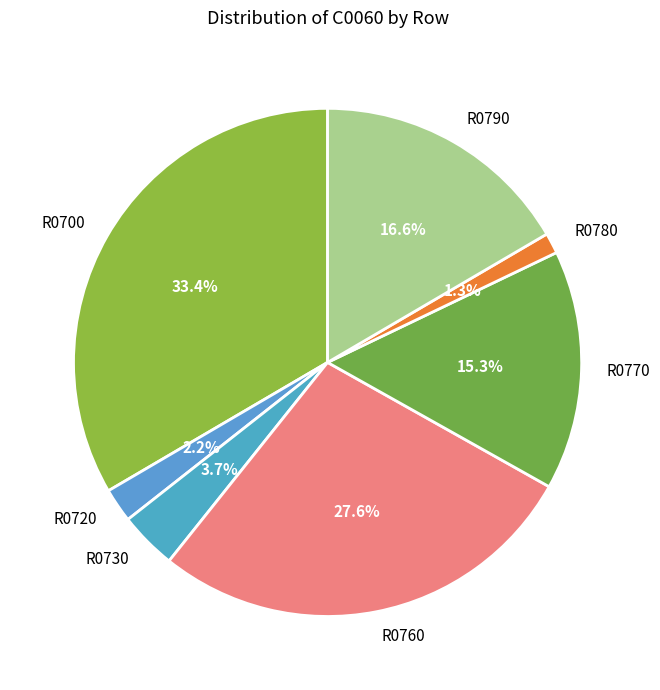

To the nearest percent, what is the difference between the largest and smallest slice percentages?

32%